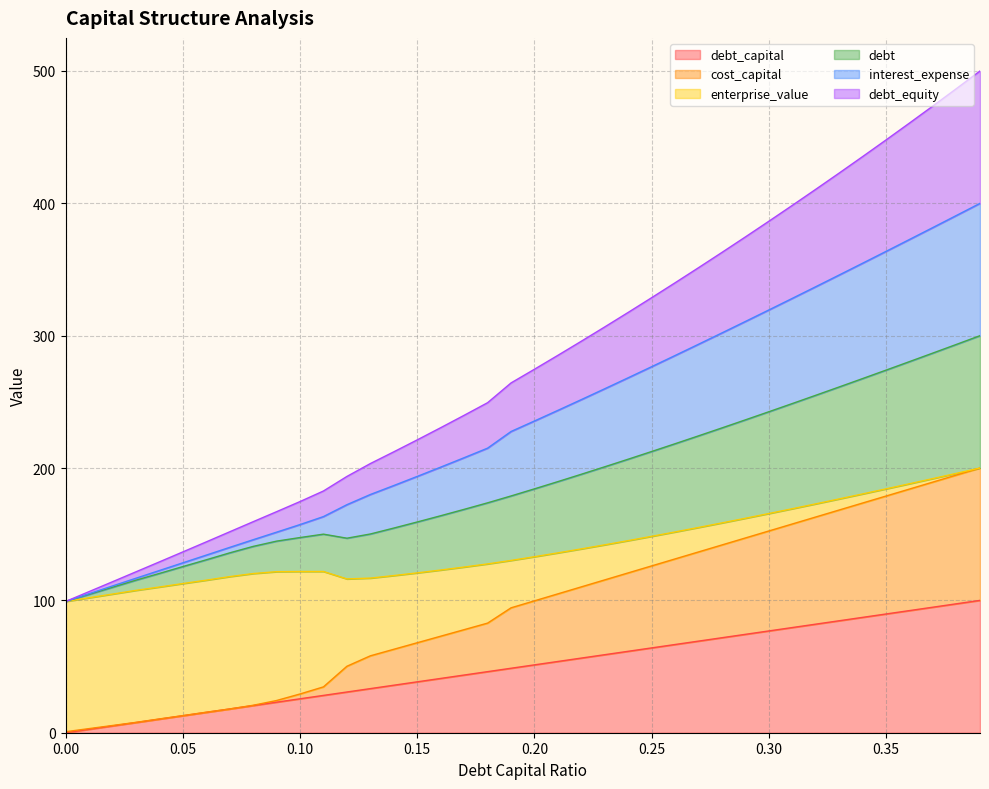

Does the chart display data point markers on the line(s)?

No